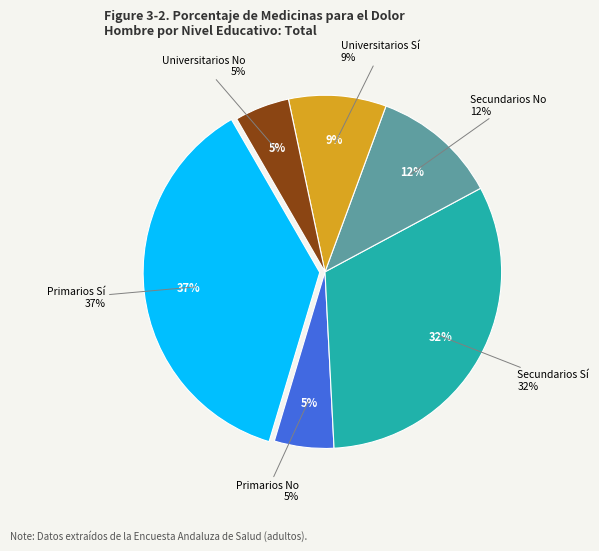

Which category has the biggest portion of the pie?

Primarios Sí